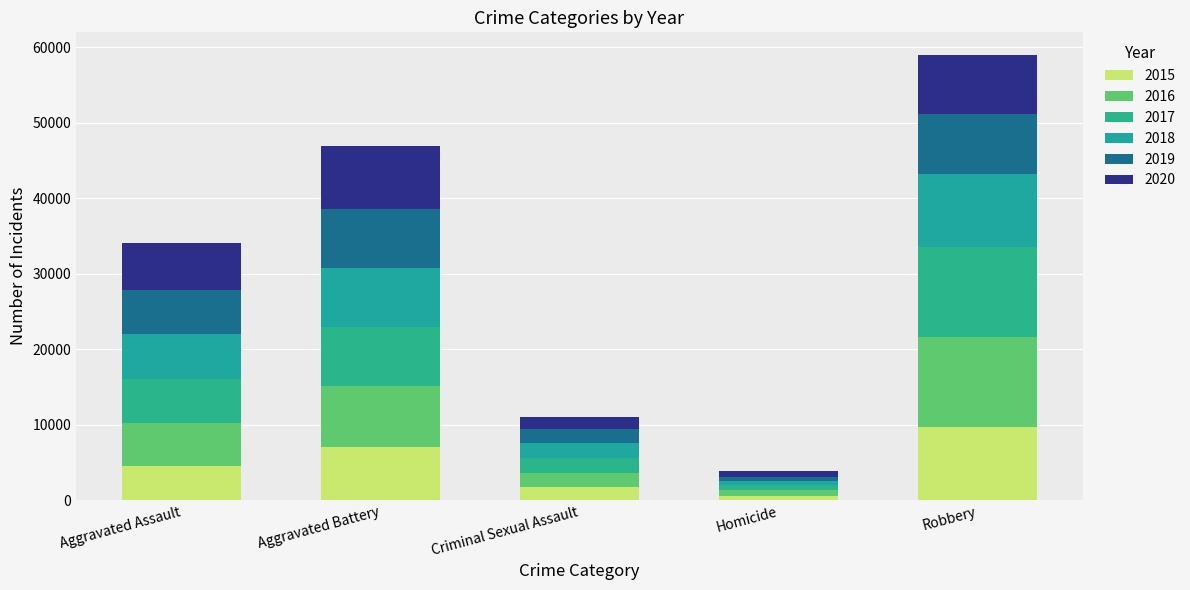

Are the bars grouped side by side (vs. stacked)?

No